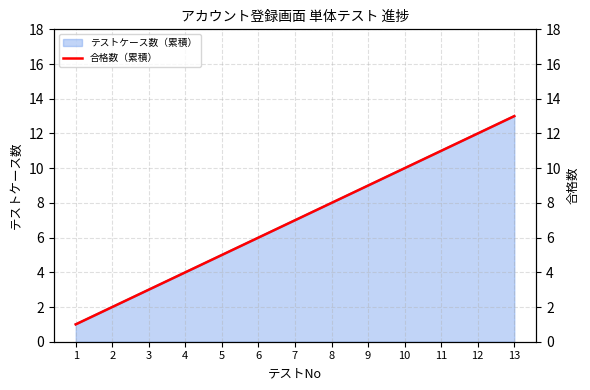

True or false: テストケース数（累積） has a value of 7 at 12.

False